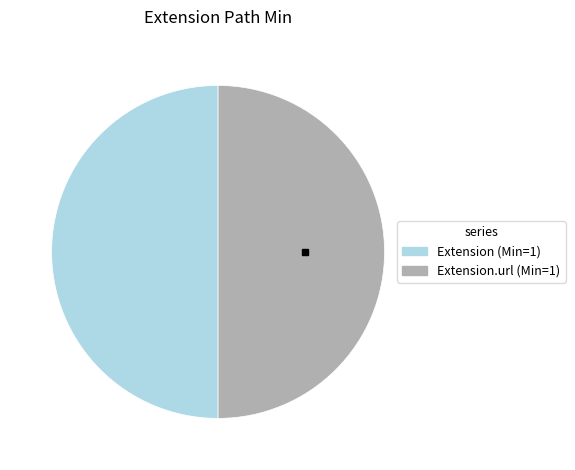

True or false: Extension (Min=1) accounts for 38% of the total.

False